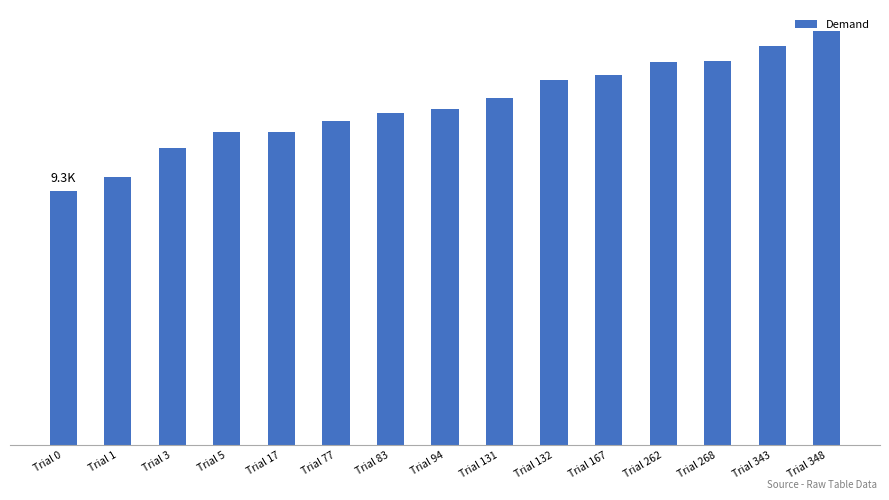

What is the approximate value at Trial 348?

15211.3